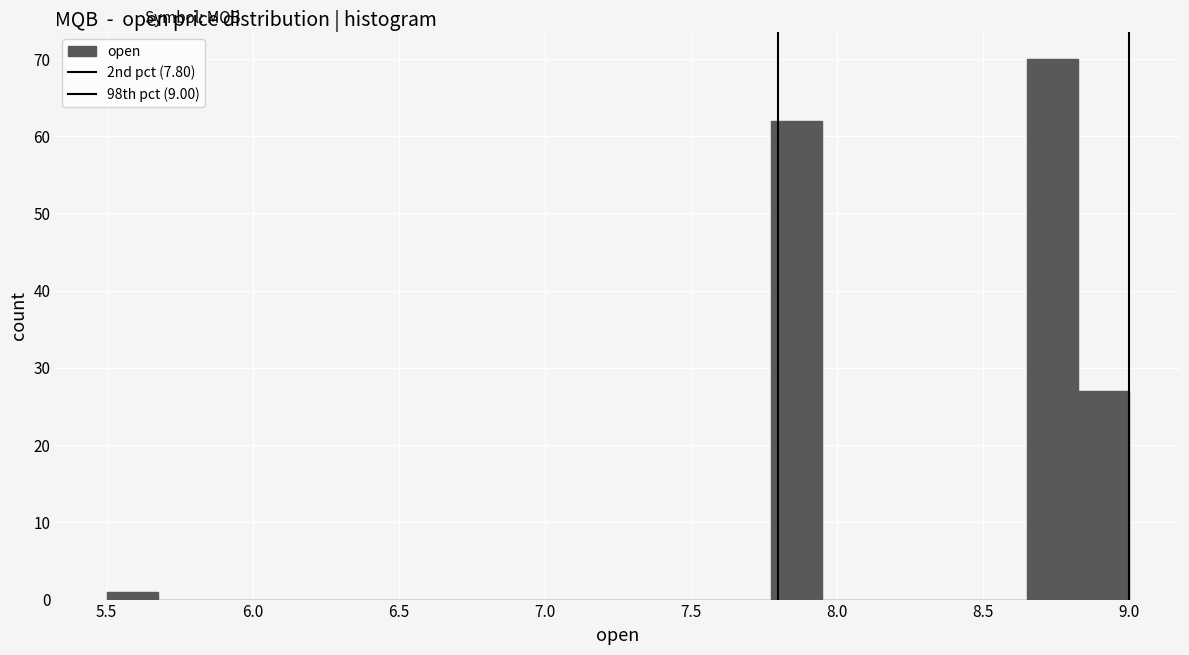

Read against the x-axis, roughly where is the centre of the tallest bar?

8.75